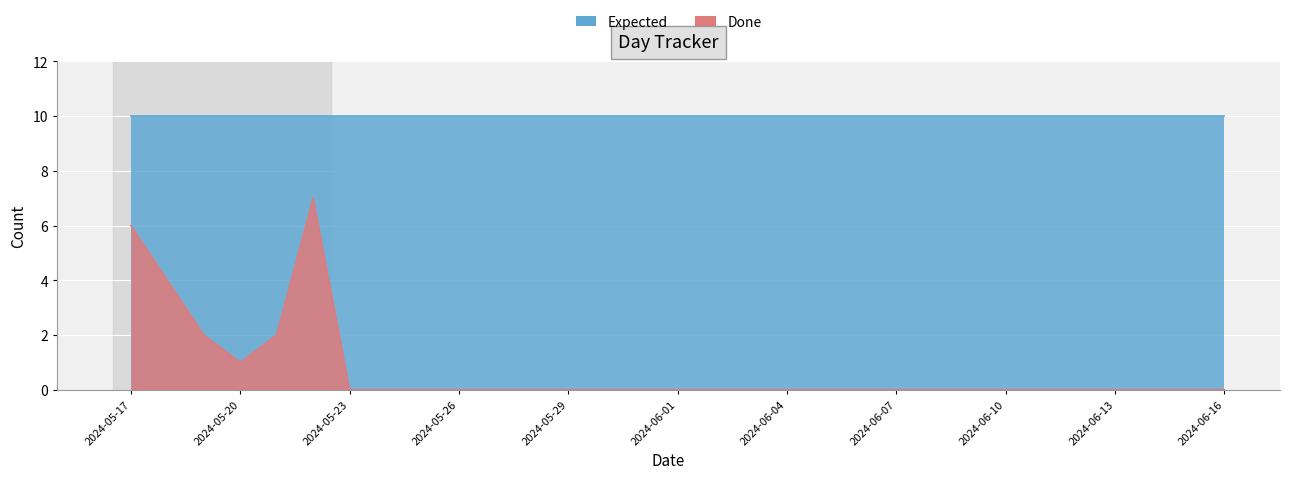

Rank the categories by value from highest to lowest.

2024-05-22, 2024-05-17, 2024-05-18, 2024-05-19, 2024-05-21, 2024-05-20, 2024-05-23, 2024-05-24, 2024-05-25, 2024-05-26, 2024-05-27, 2024-05-28, 2024-05-29, 2024-05-30, 2024-05-31, 2024-06-01, 2024-06-02, 2024-06-03, 2024-06-04, 2024-06-05, 2024-06-06, 2024-06-07, 2024-06-08, 2024-06-09, 2024-06-10, 2024-06-11, 2024-06-12, 2024-06-13, 2024-06-14, 2024-06-15, 2024-06-16